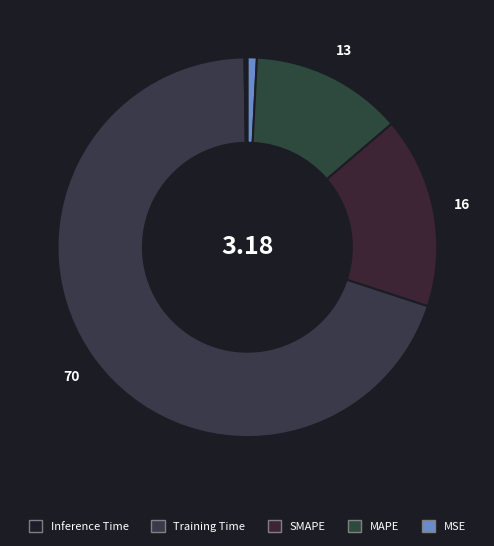

What is the largest slice in the pie chart?

Training Time